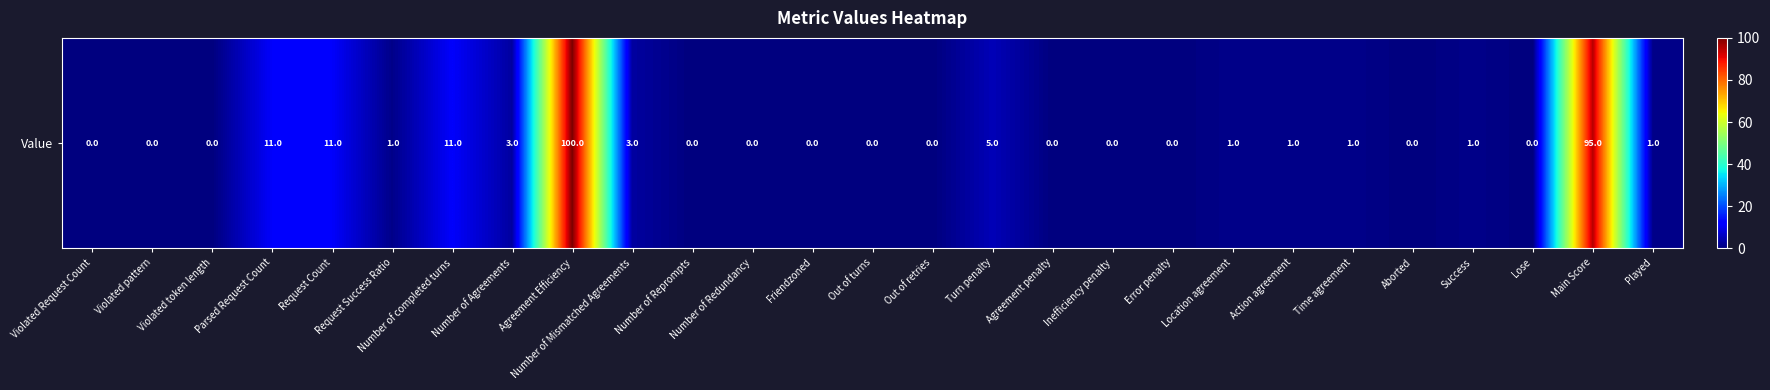

What is the difference between the second highest and second lowest values?

95